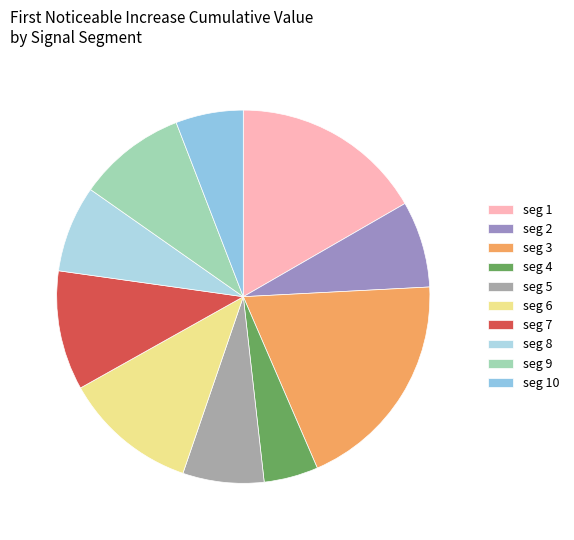

Rank the categories by value from lowest to highest.

signal segment 4, signal segment 10, signal segment 5, signal segment 2, signal segment 8, signal segment 9, signal segment 7, signal segment 6, signal segment 1, signal segment 3